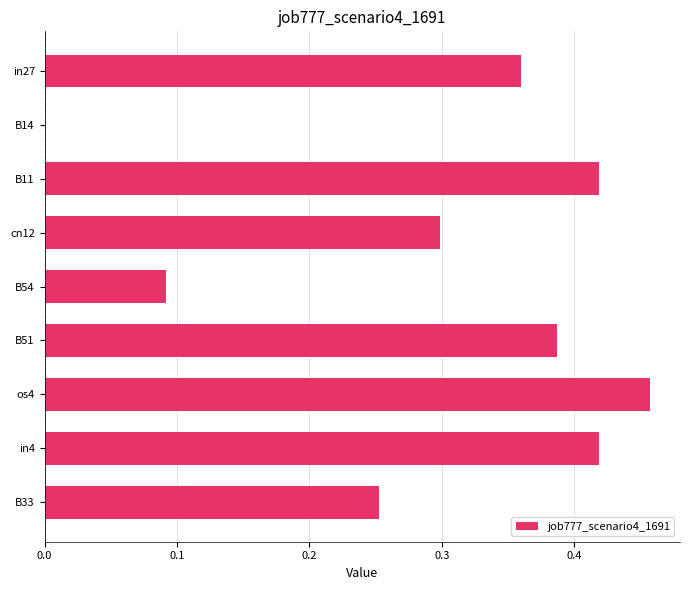

What is the sum of all values?

2.7